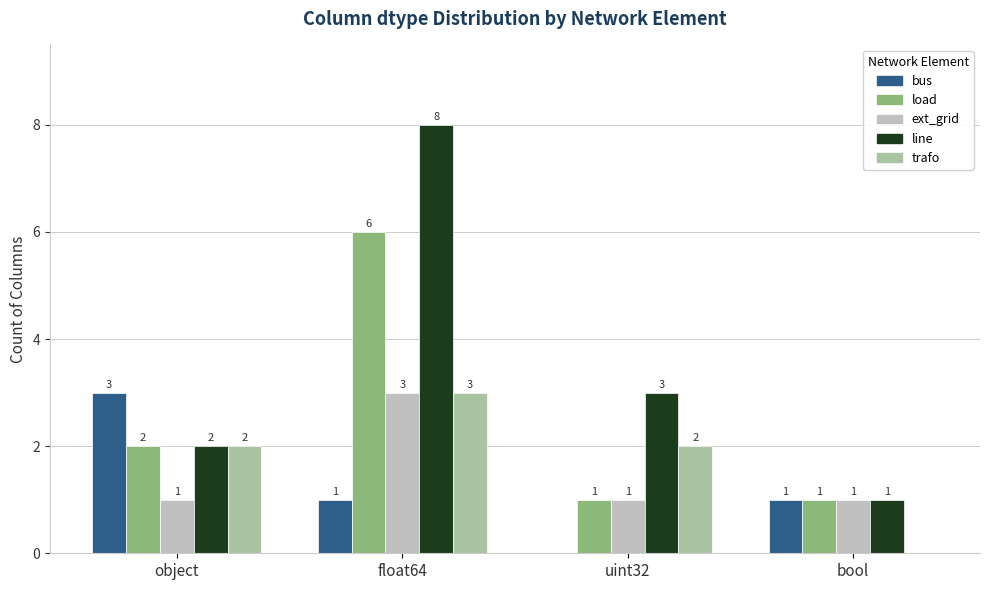

At which label is line closest to 4?

uint32